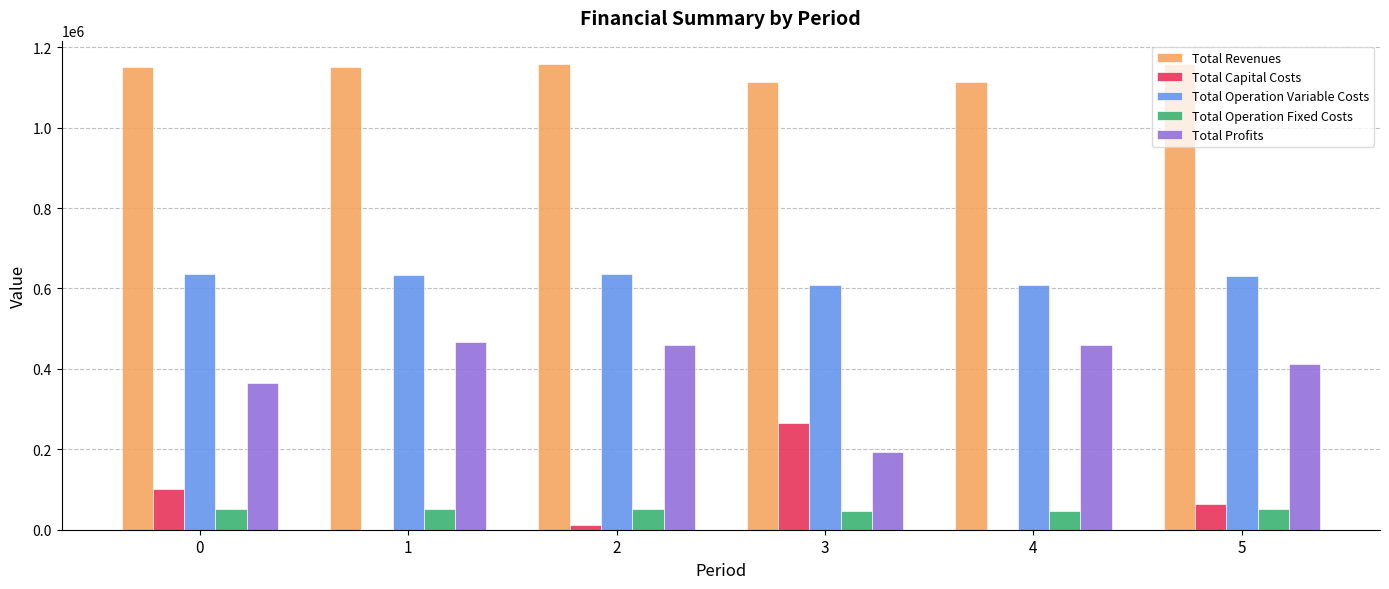

What is the sum of the Total Operation Fixed Costs values at 5 and 2?

104340.2